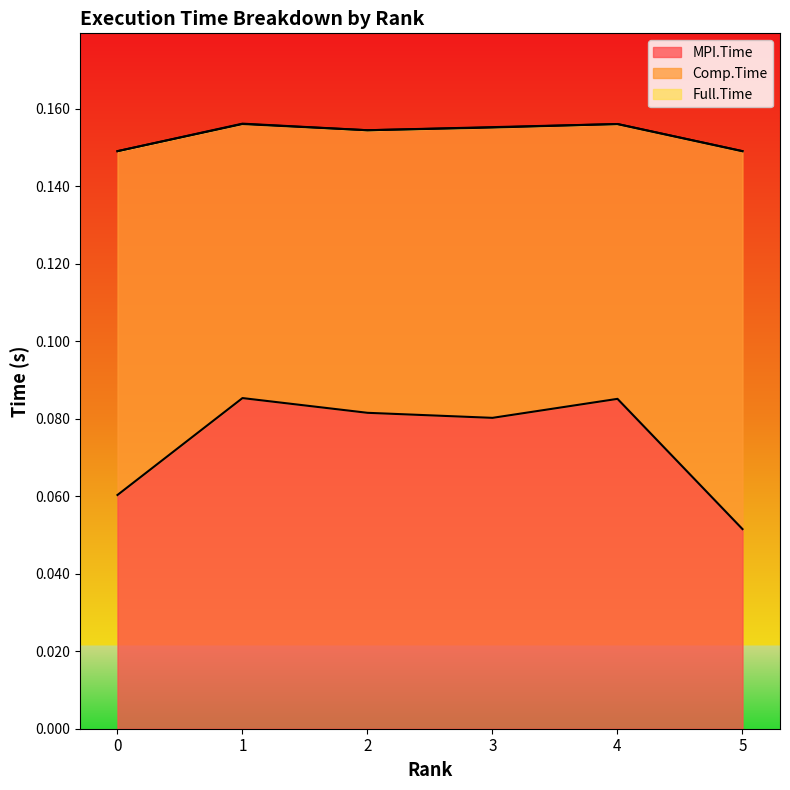

List the labels in order of Full.Time value, smallest first.

0, 5, 2, 3, 1, 4